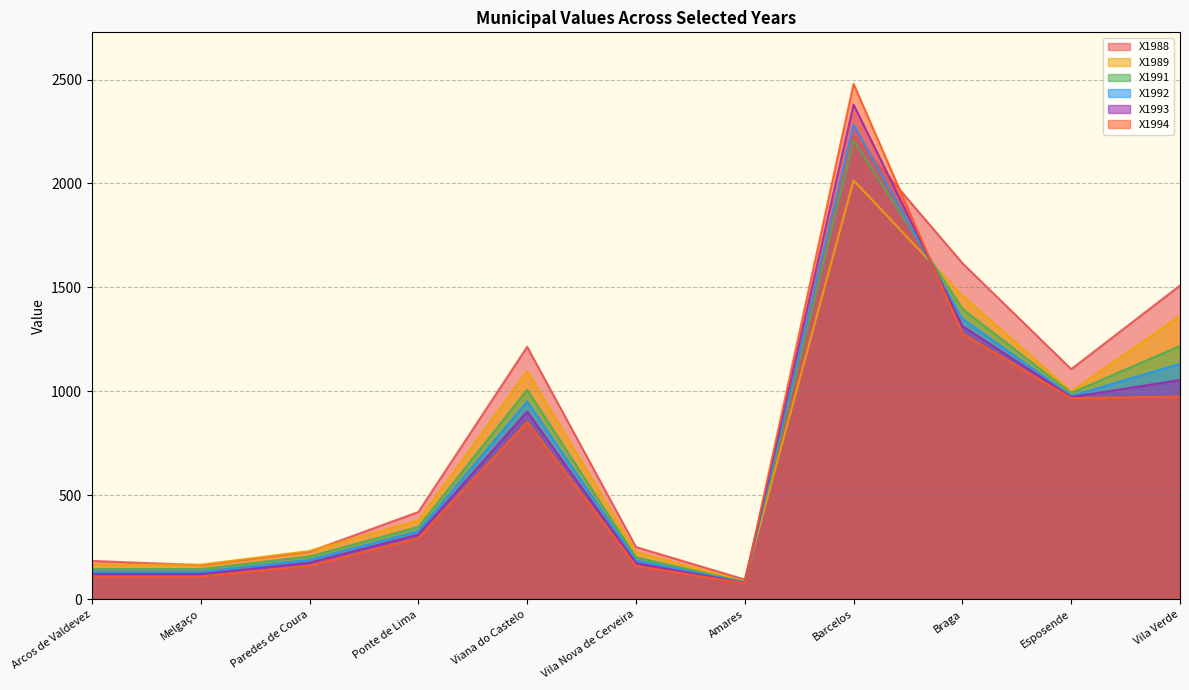

What is the label of the 1st point from the right?

Vila Verde